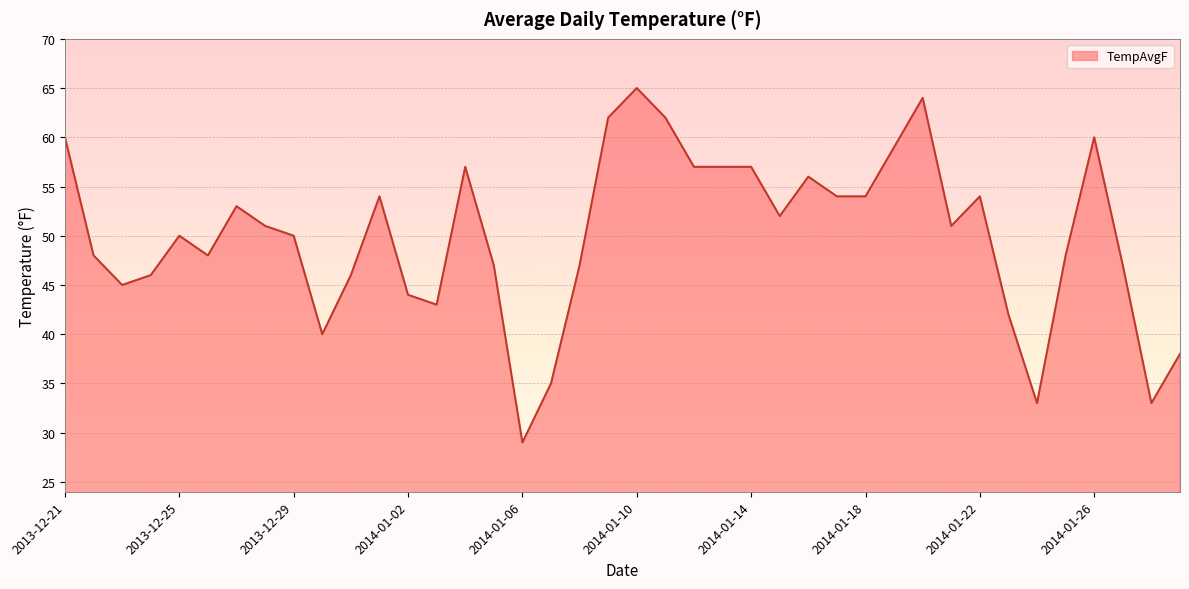

What is the difference between the maximum and minimum values?

36